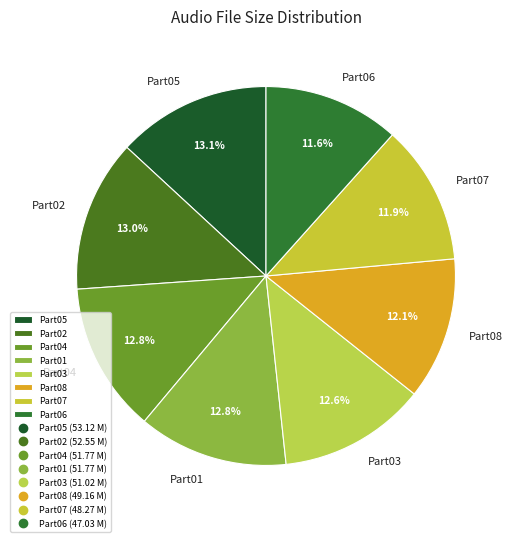

To the nearest percent, what is the average slice percentage?

12%